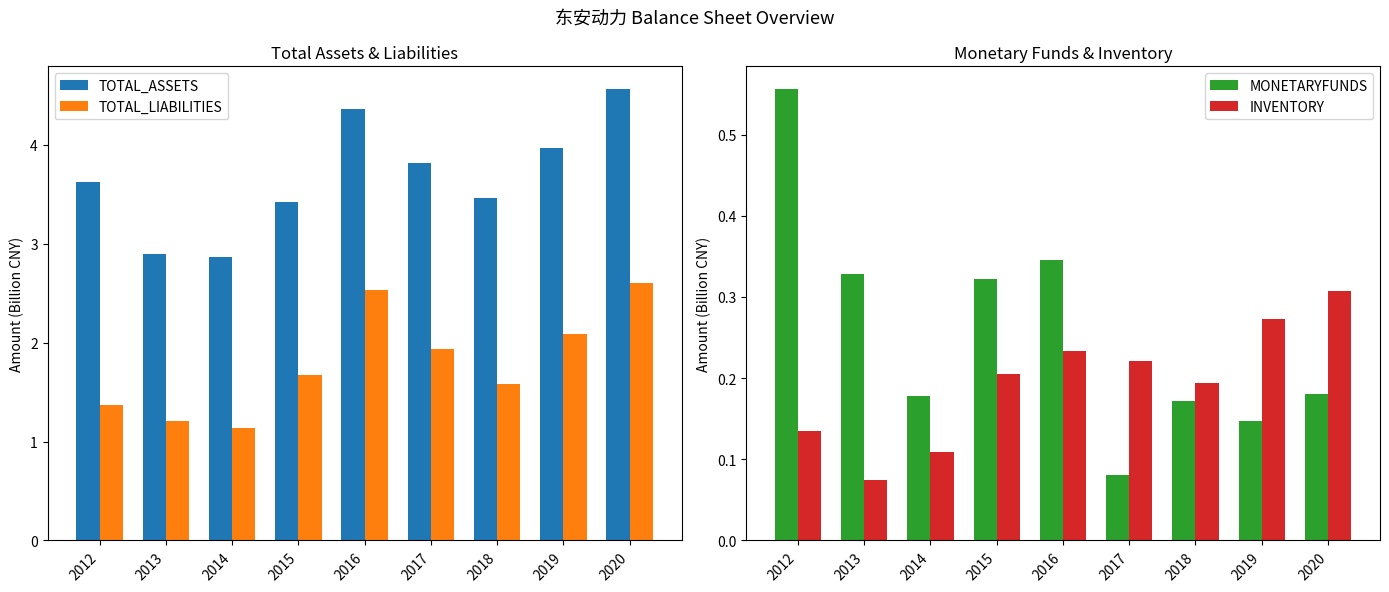

What is the difference between the highest and lowest values at 2013?

2.8